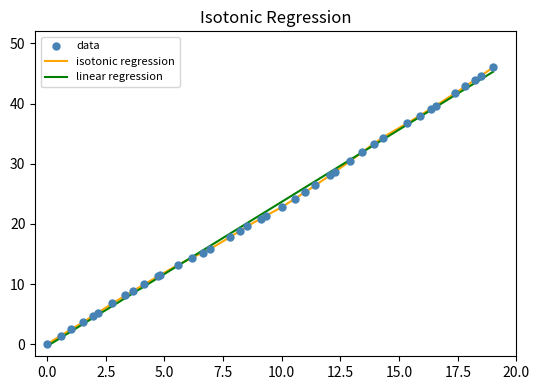

What is the maximum value shown in the chart?

46.0